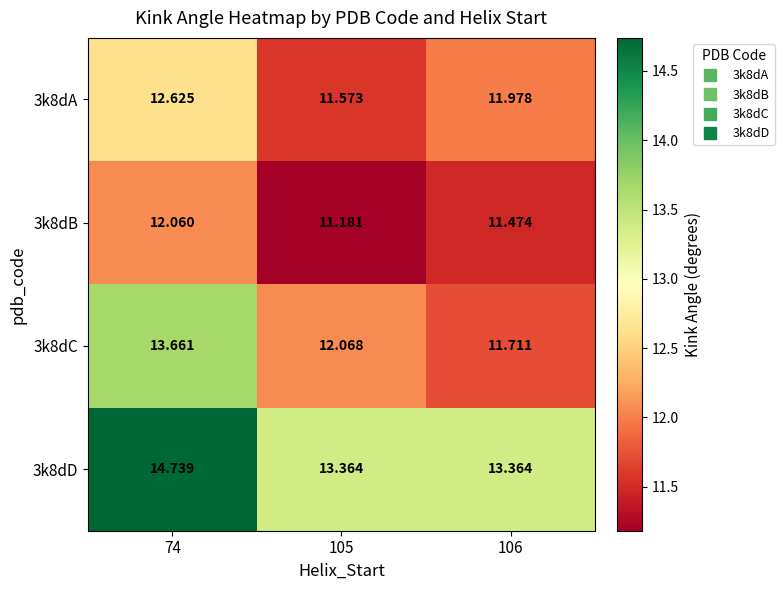

How many distinct data groups are displayed?

4